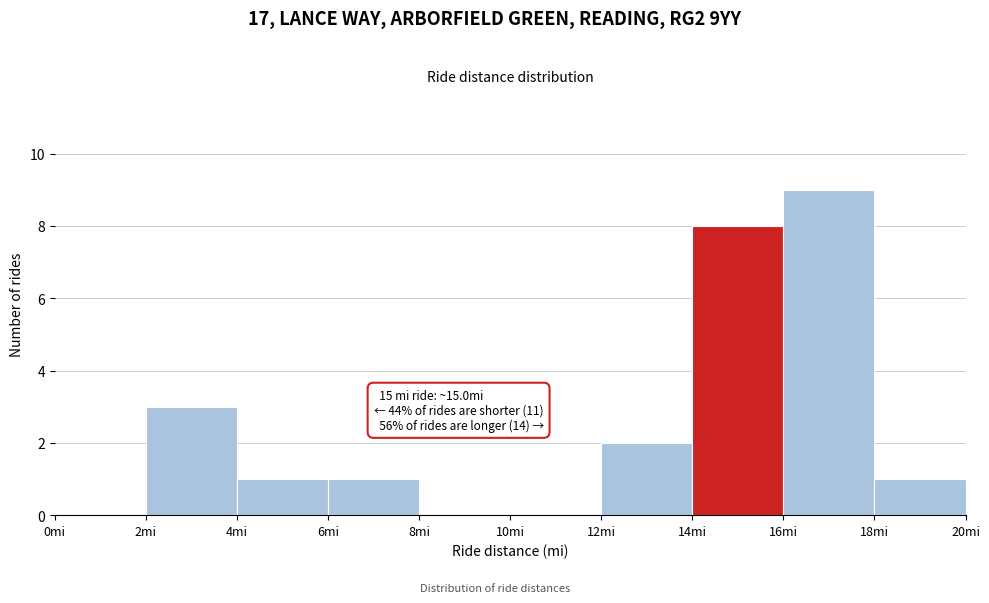

Which range on the x-axis has the tallest bar?

16 to 18